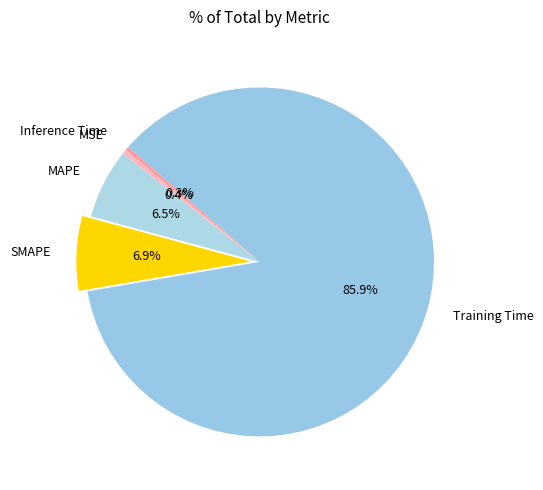

Which category has the biggest portion of the pie?

Training Time